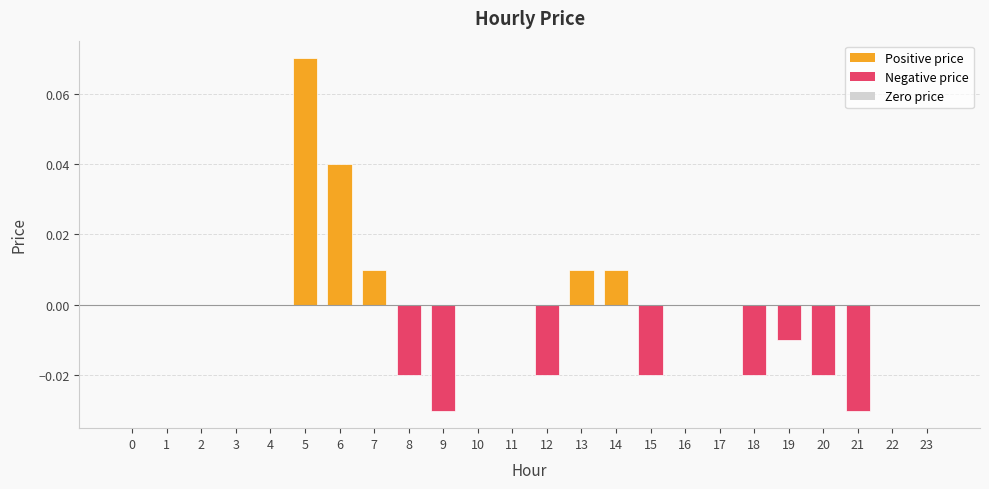

Between 7 and 22, which is larger?

7